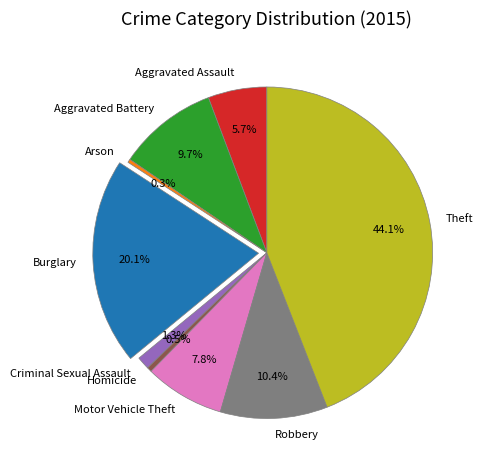

Which category has the biggest portion of the pie?

Theft